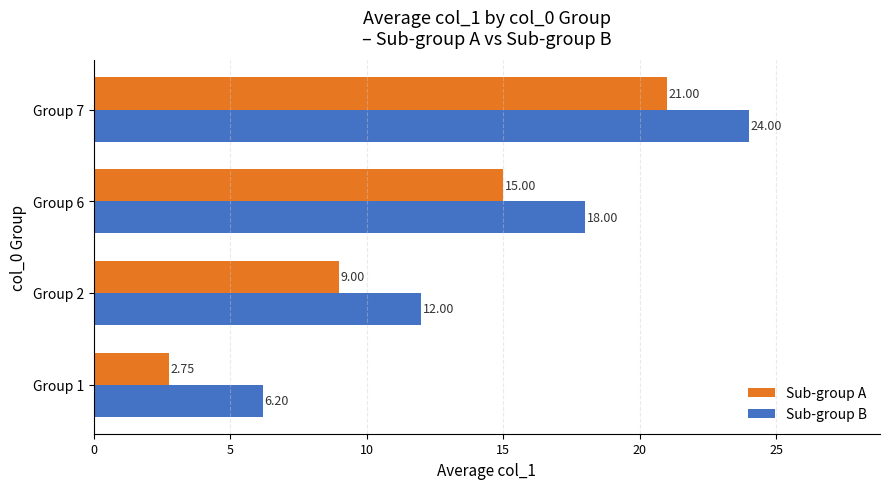

What is the average value of the Sub-group A series?

11.9